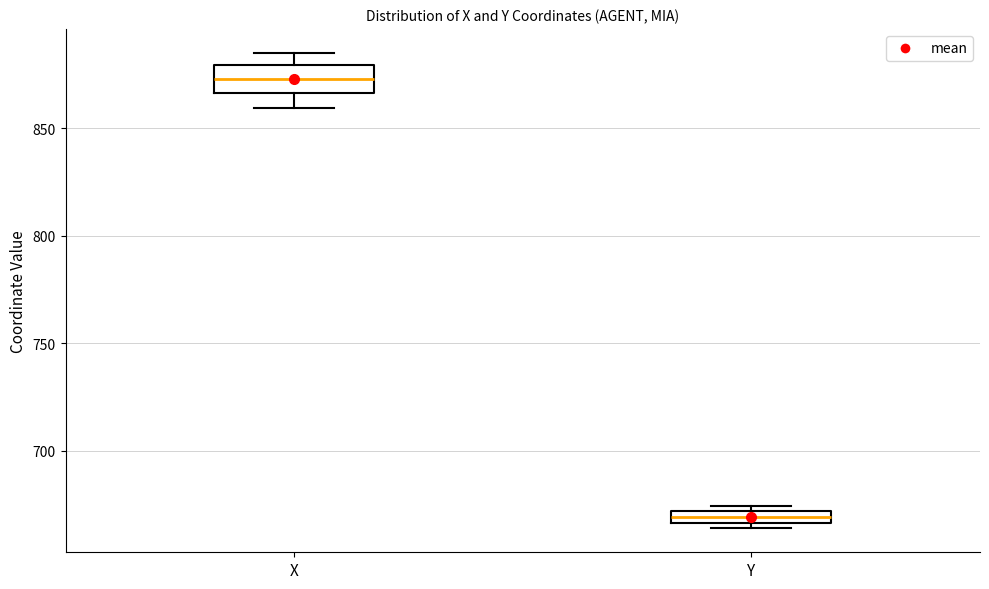

Which box has the lowest median line?

Y